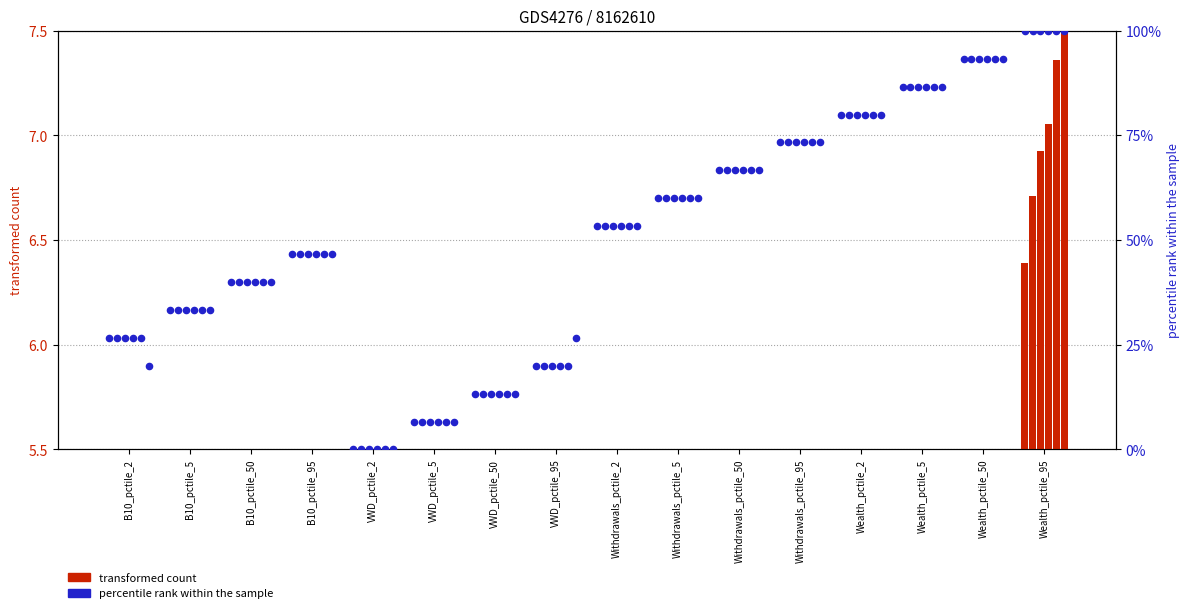

What is the ratio of the value at Wealth_pctile_95 to the value at B10_pctile_5?

3.0